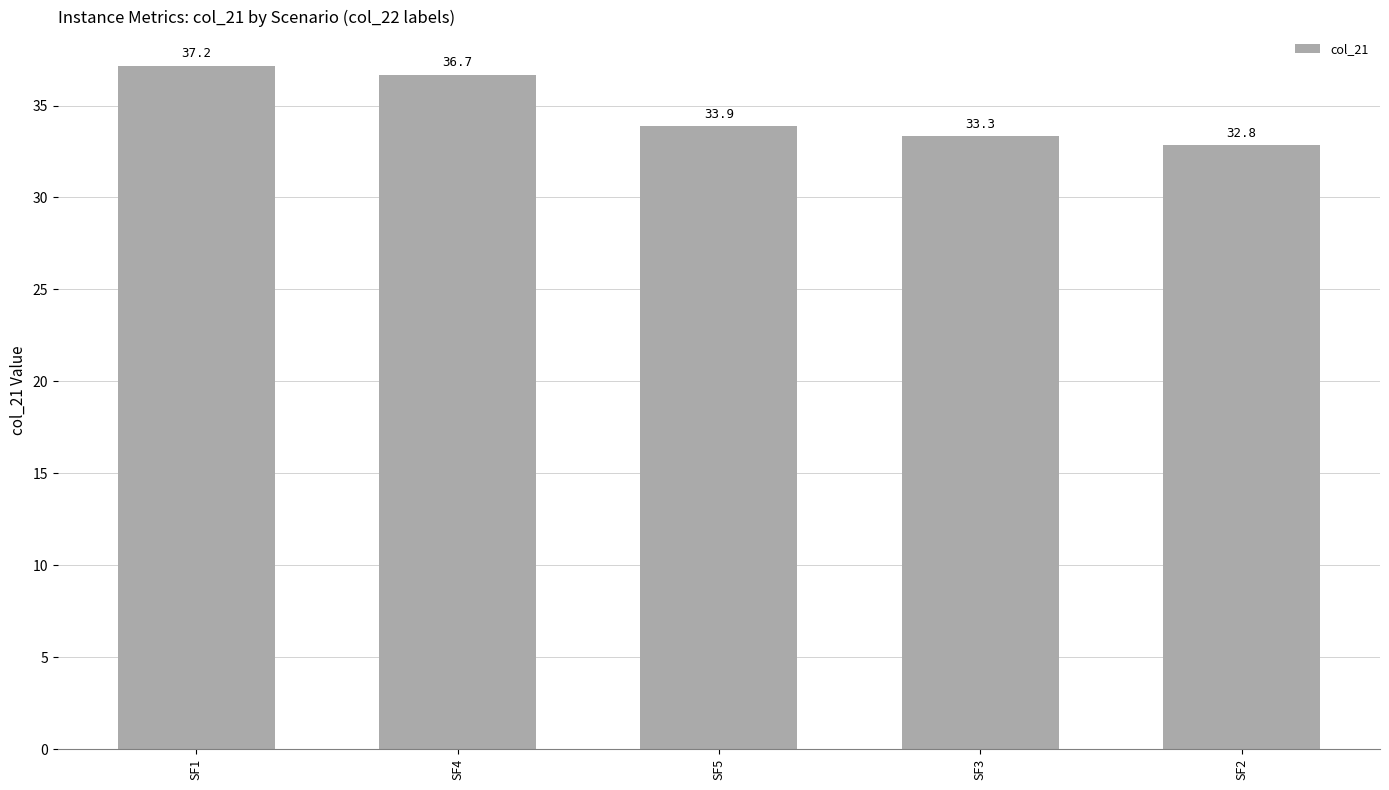

Reading left to right, what are all the values shown in this chart?

37.2	36.7	33.9	33.3	32.8